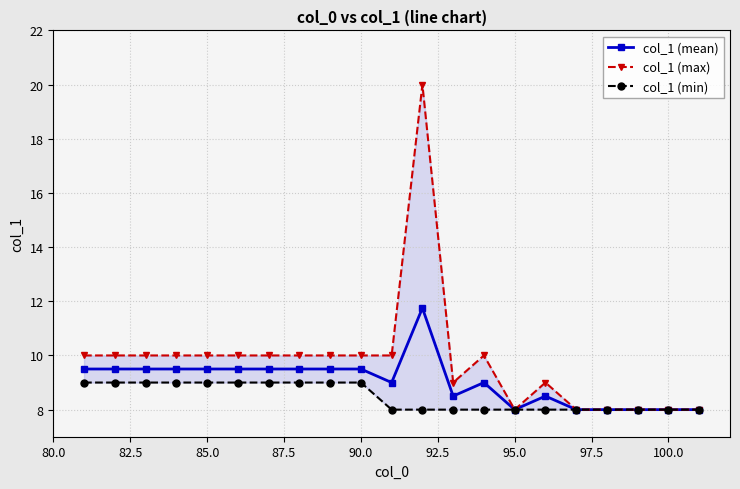

Which series has the widest spread of values?

col_1 (max)